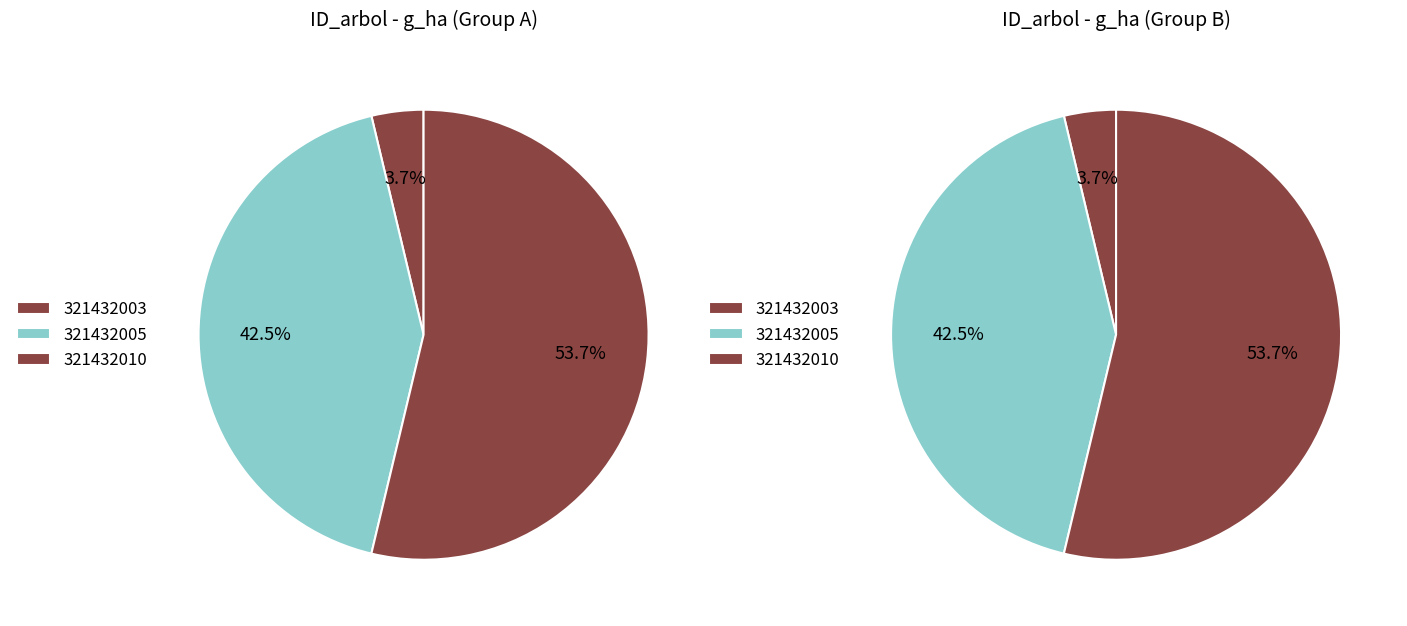

How many segments does this pie chart have?

3